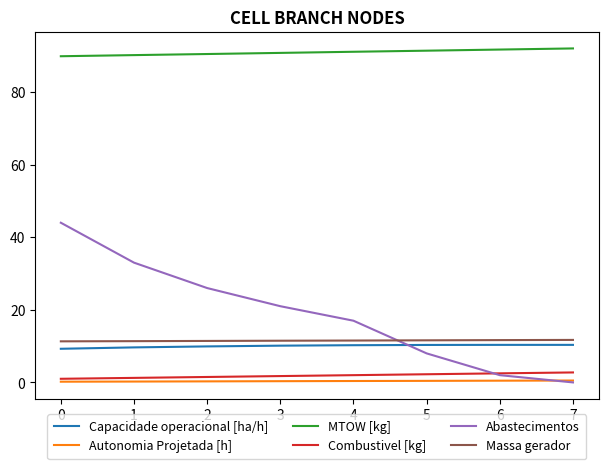

What is the average value of the Autonomia Projetada [h] series?

0.4